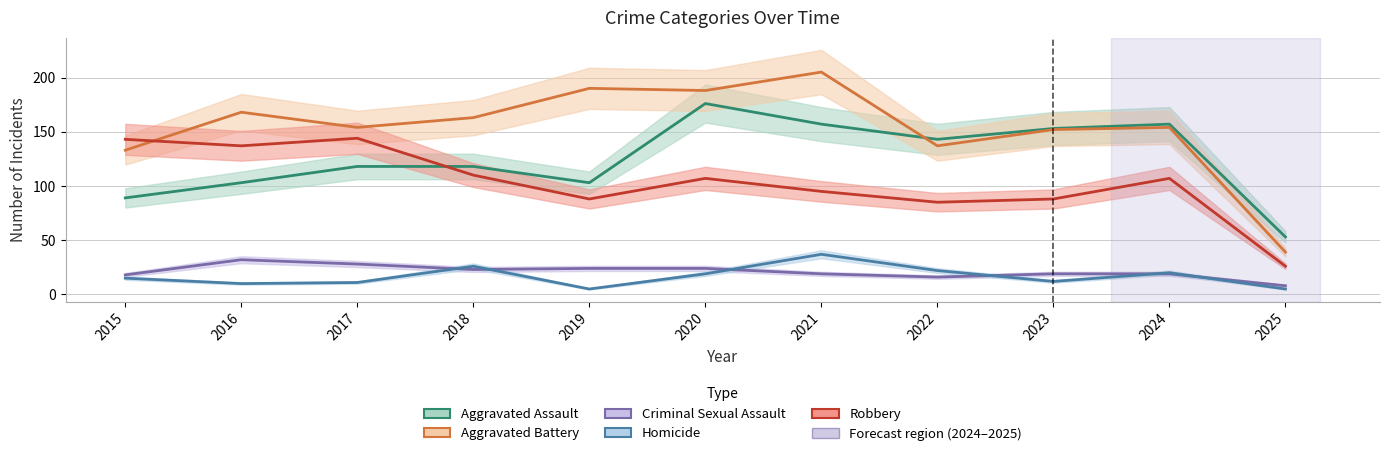

Reading left to right, transcribe all the data shown in this chart.

Aggravated Assault: 2015=89	2016=103	2017=118	2018=118	2019=103	2020=176	2021=157	2022=143	2023=153	2024=157	2025=53
Aggravated Battery: 2015=133	2016=168	2017=154	2018=163	2019=190	2020=188	2021=205	2022=137	2023=152	2024=154	2025=39
Criminal Sexual Assault: 2015=18	2016=32	2017=28	2018=23	2019=24	2020=24	2021=19	2022=16	2023=19	2024=19	2025=8
Homicide: 2015=15	2016=10	2017=11	2018=26	2019=5	2020=19	2021=37	2022=22	2023=12	2024=20	2025=5
Robbery: 2015=143	2016=137	2017=144	2018=110	2019=88	2020=107	2021=95	2022=85	2023=88	2024=107	2025=26